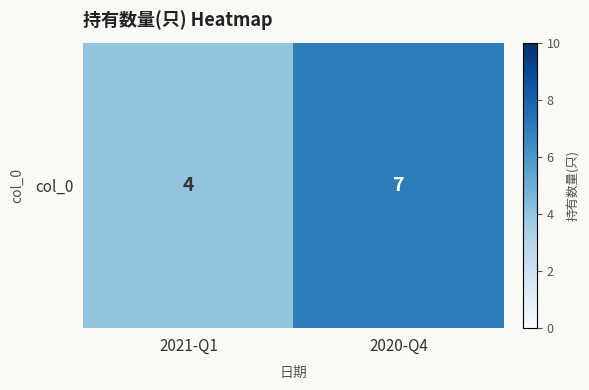

Reading right to left, list all the values displayed in this chart.

2020-Q4=7	2021-Q1=4